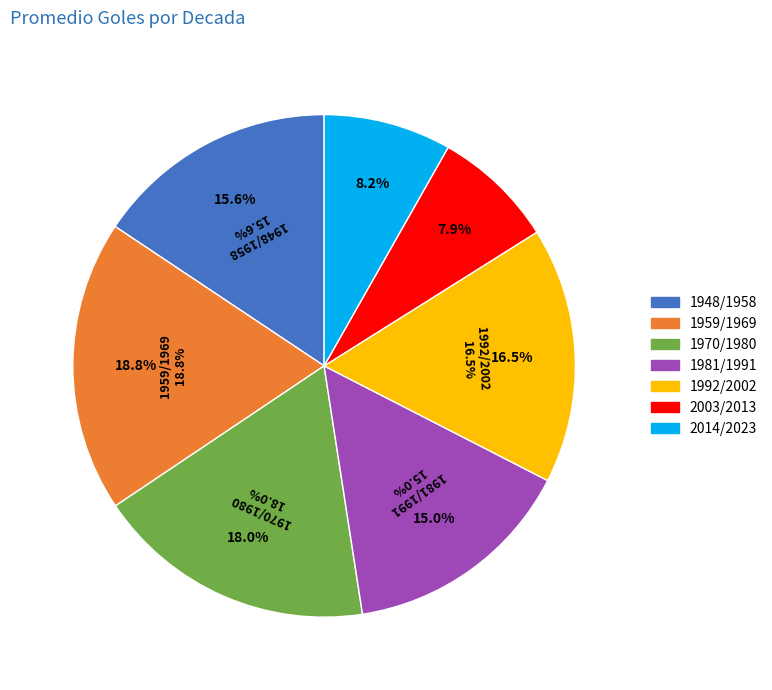

Is it true that 1992/2002 is 16% of the pie?

True